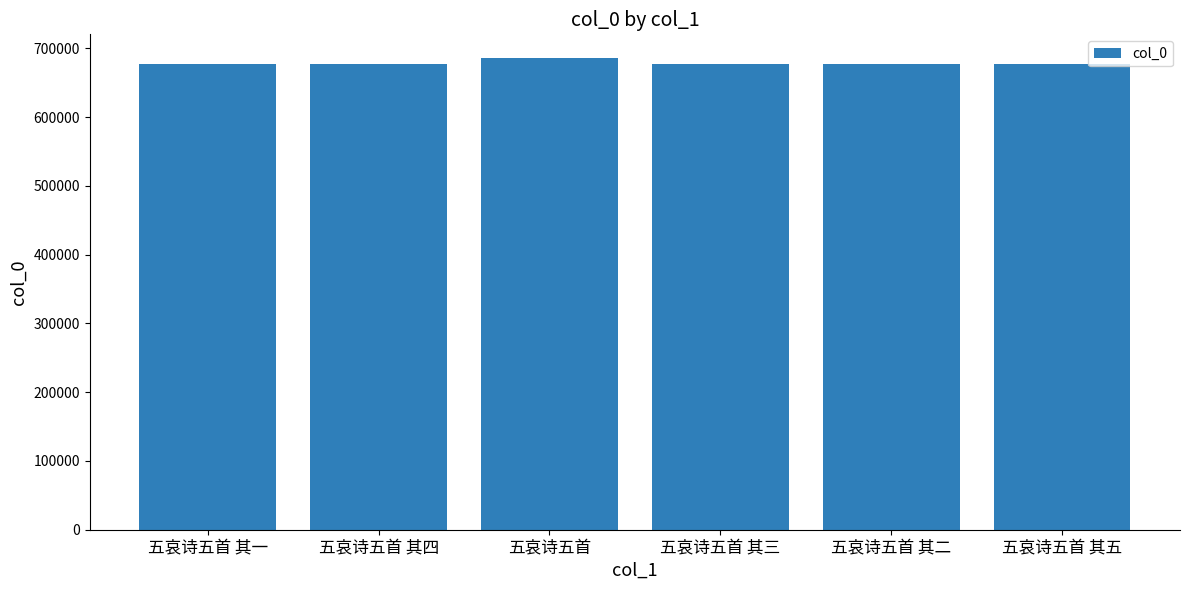

The chart shows a value of 676821 at 五哀诗五首 其一. True or false?

True